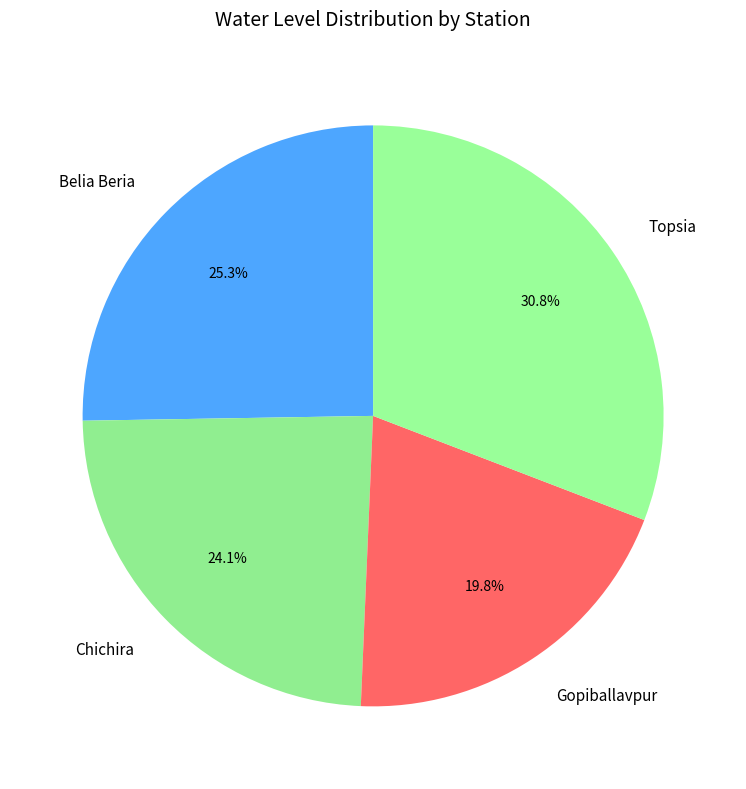

Is there a majority slice in this chart?

No